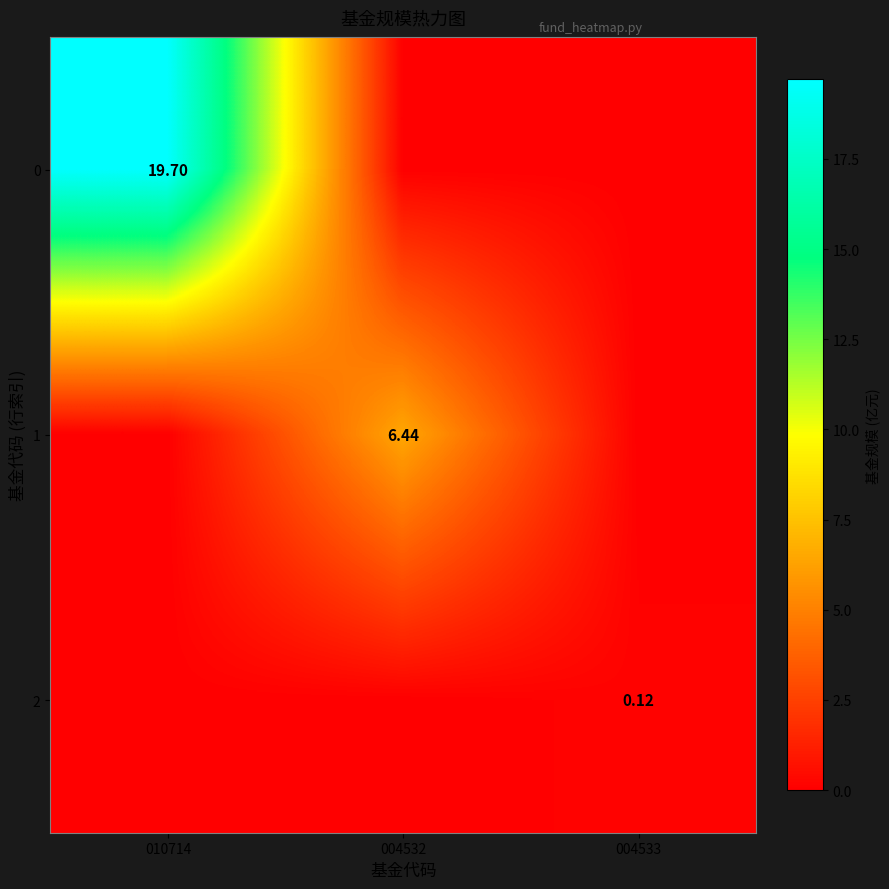

What is the difference between the maximum and minimum values in the 1 series?

6.4